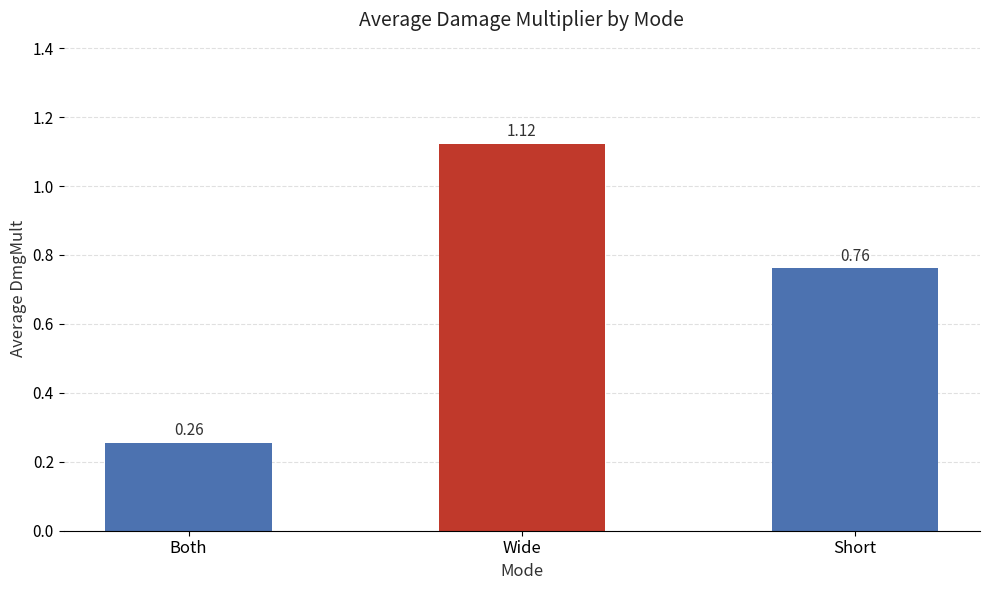

What is the ratio of the value at Both to the value at Wide?

0.2